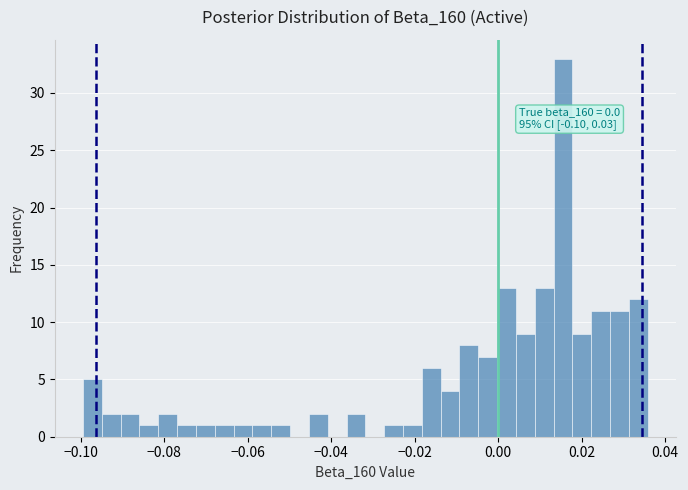

Read against the x-axis, roughly where is the centre of the tallest bar?

0.016